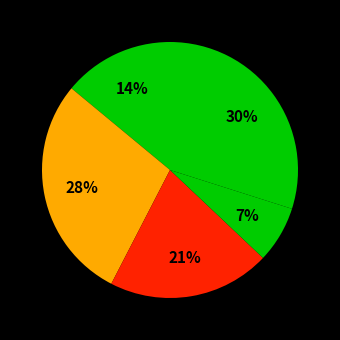

Count the number of slices in the pie.

5